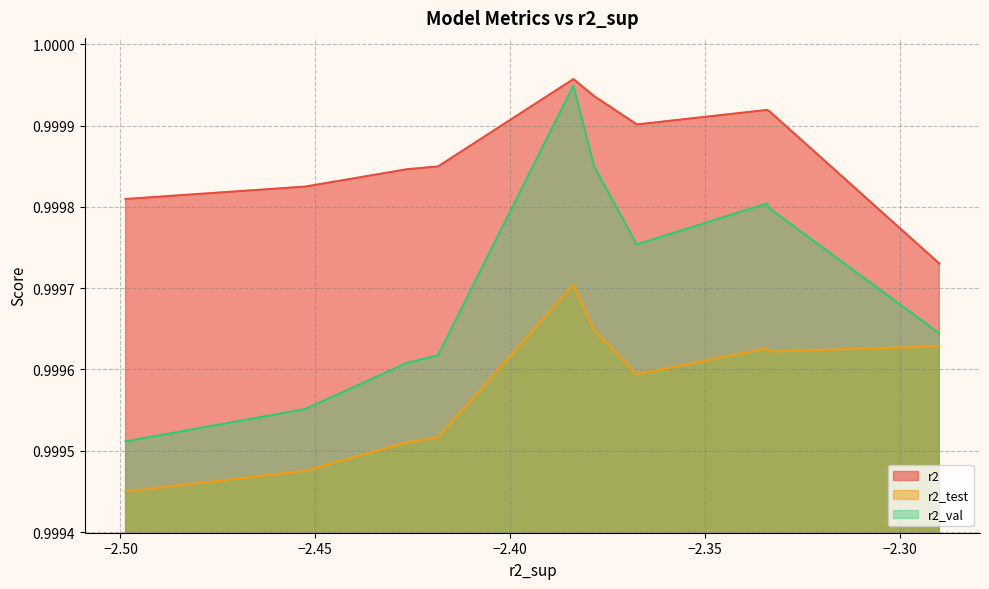

How many r2_val values are between 0 and 1?

10